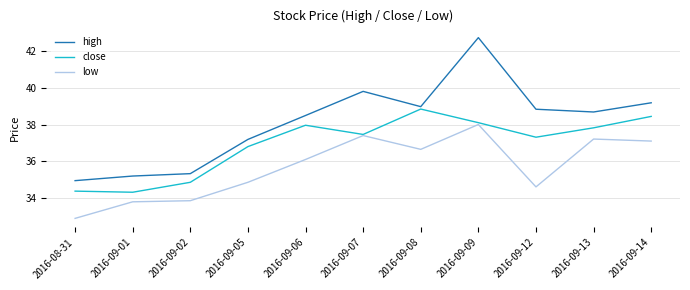

What is the difference between the maximum and minimum values in the close series?

4.5